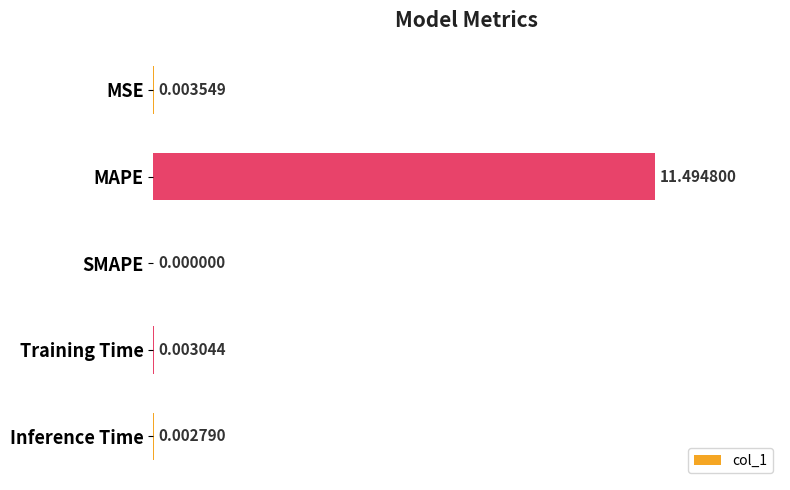

At which label is the value closest to 5?

MSE